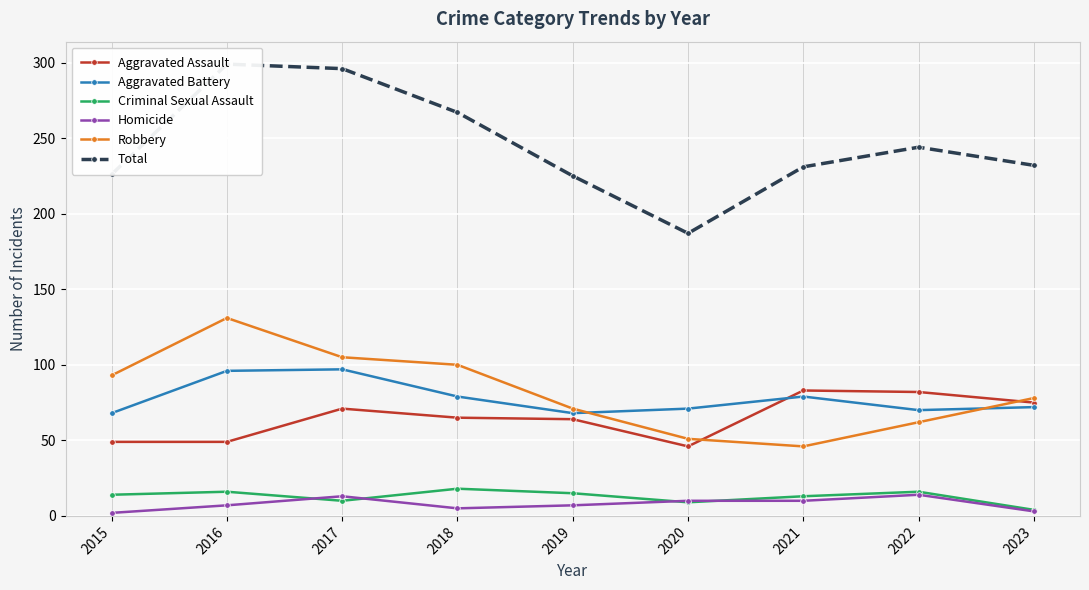

How many times do Homicide and Criminal Sexual Assault cross each other?

4